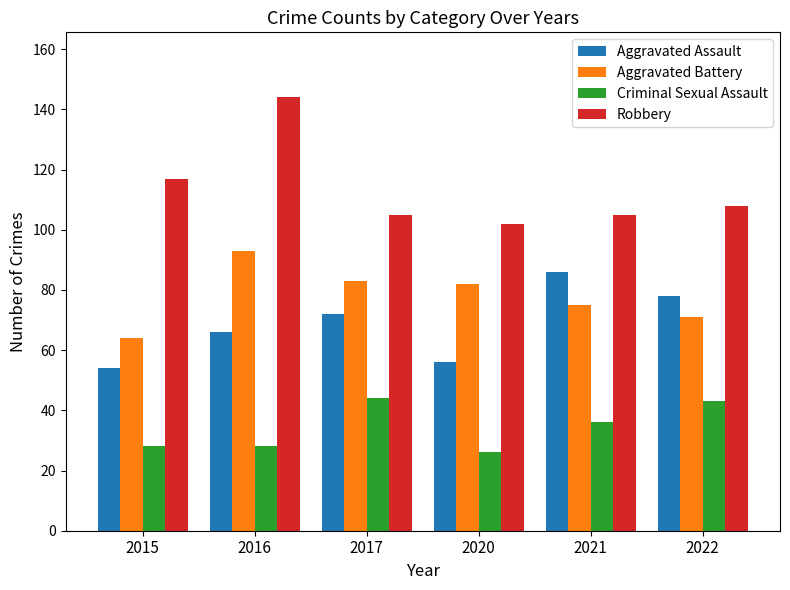

How many data points in Aggravated Assault are less than 72?

3